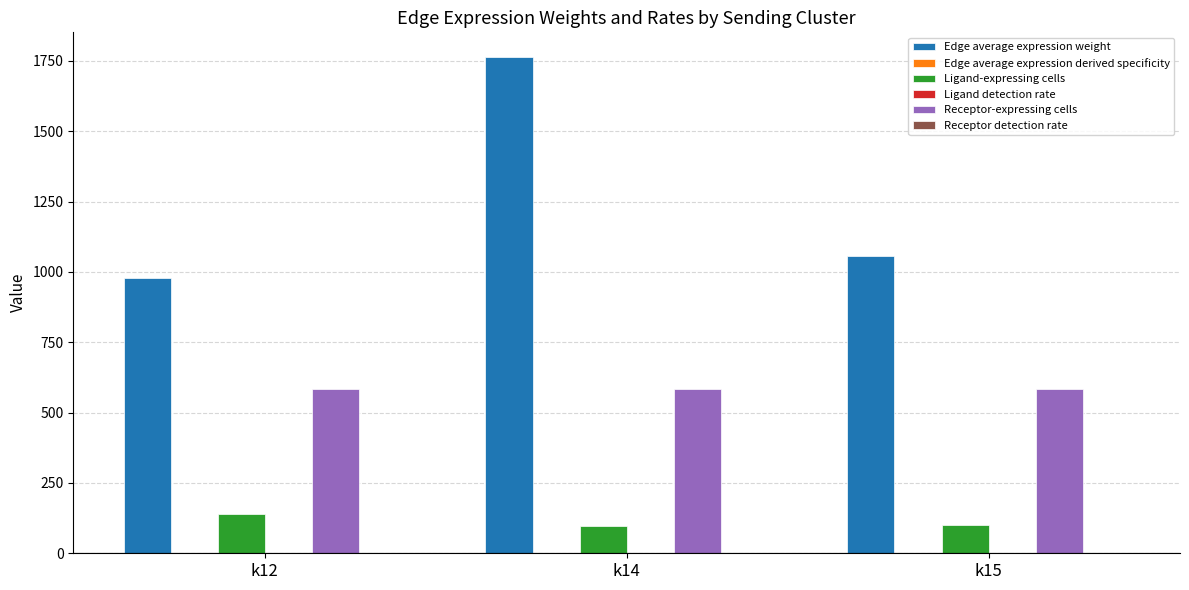

Which series changed the most between k12 and k14?

Edge average expression weight